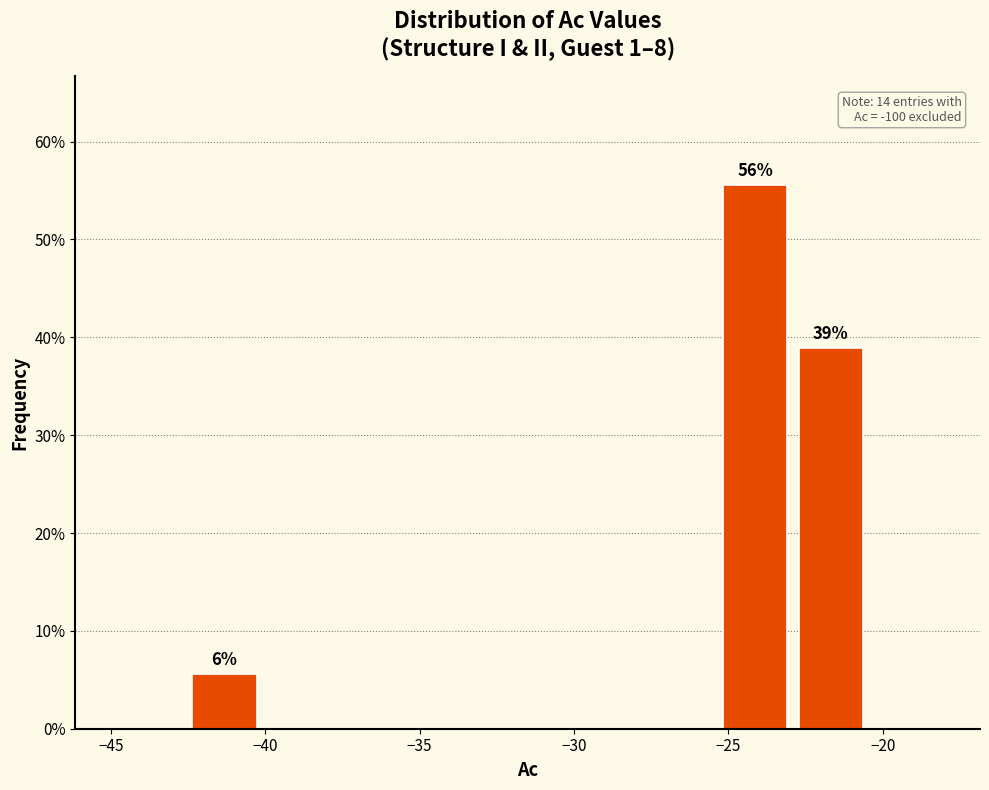

Which range on the x-axis has the tallest bar?

-25.5 to -23.0